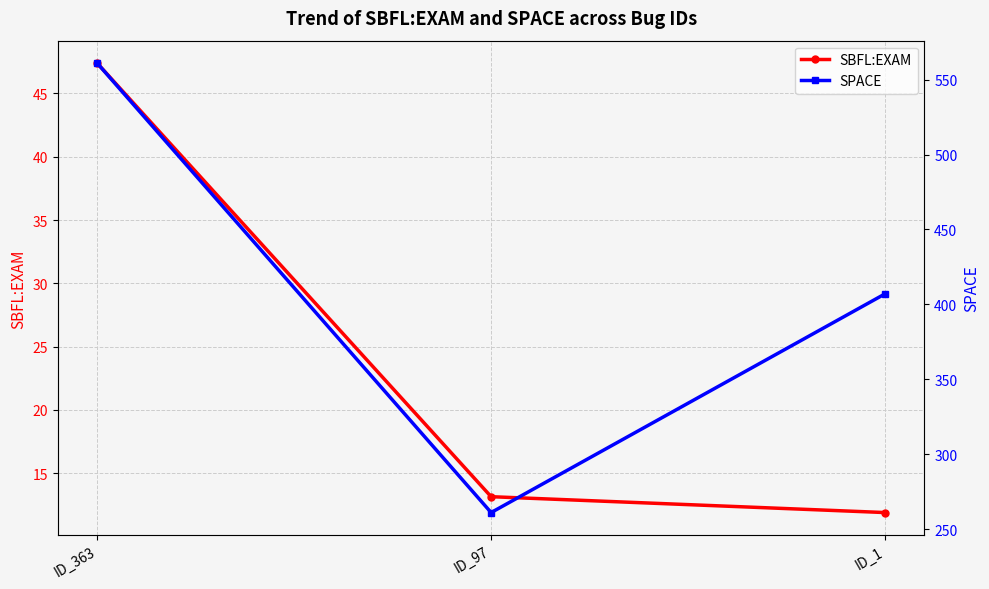

What is the sum of all SBFL:EXAM values?

72.4